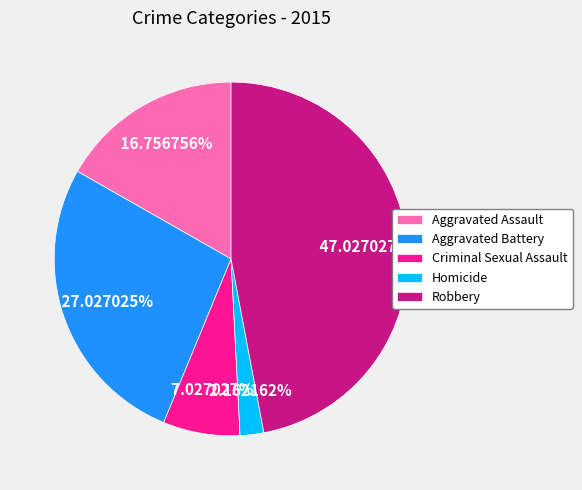

How many slices are in this pie chart?

5